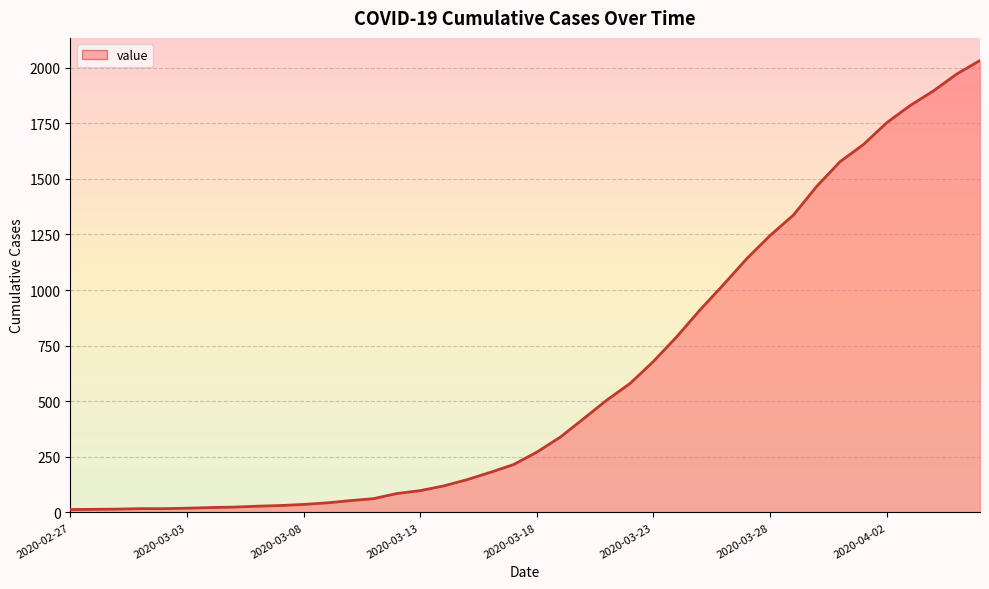

What is the greatest value displayed?

2032